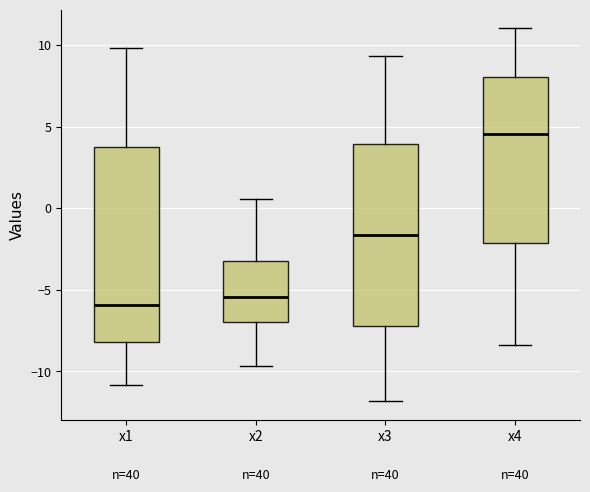

Reading left to right, transcribe this box plot: for each box, give where its median line is, the range the box spans, and where its two whiskers end, as read against the y-axis. The values are not printed on the chart, so give them approximately, as read against the axis.

x1: median -6.0, box -8.0 to 4.0, whiskers -11.0 to 10.0
x2: median -5.5, box -7.0 to -3.0, whiskers -9.5 to 0.5
x3: median -1.5, box -7.0 to 4.0, whiskers -12.0 to 9.5
x4: median 4.5, box -2.0 to 8.0, whiskers -8.5 to 11.0